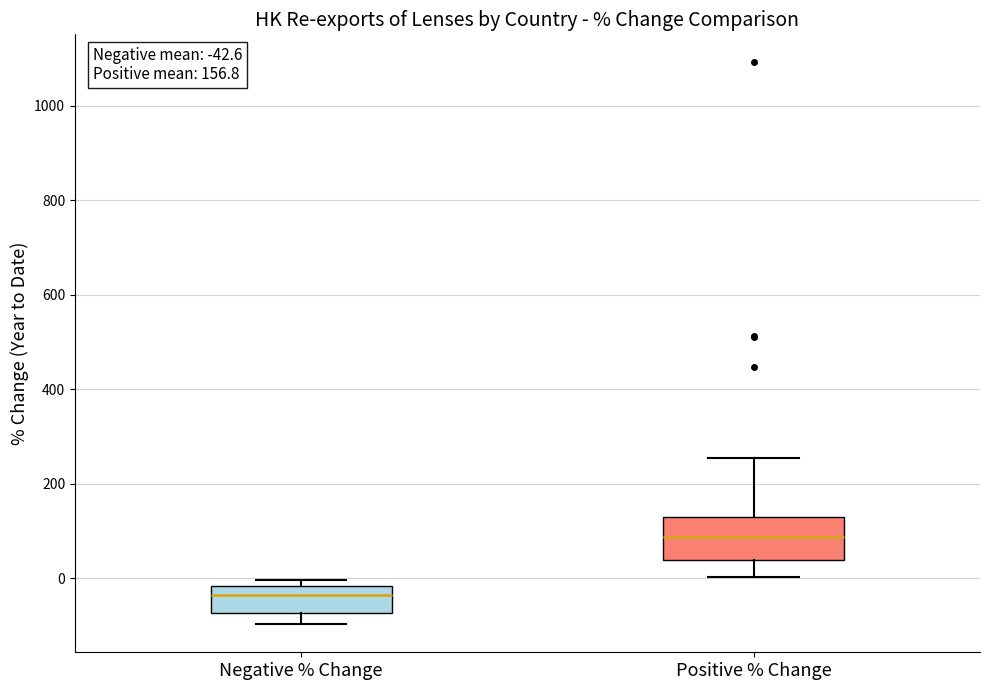

Which box's median line is the lowest?

Negative % Change